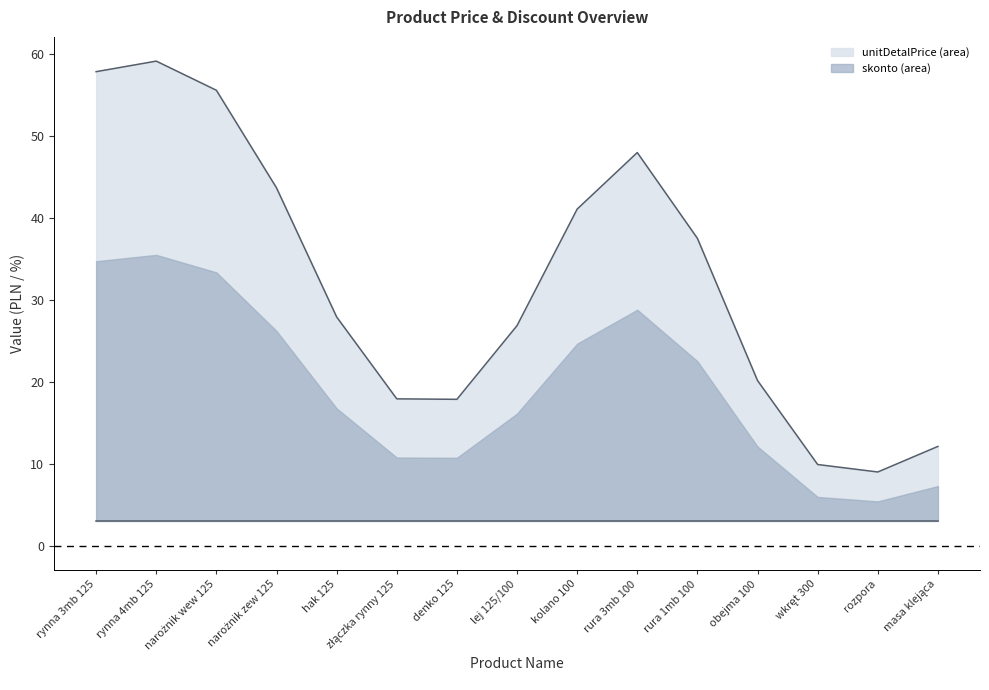

What is the label of the 14th point from the left?

rozpora